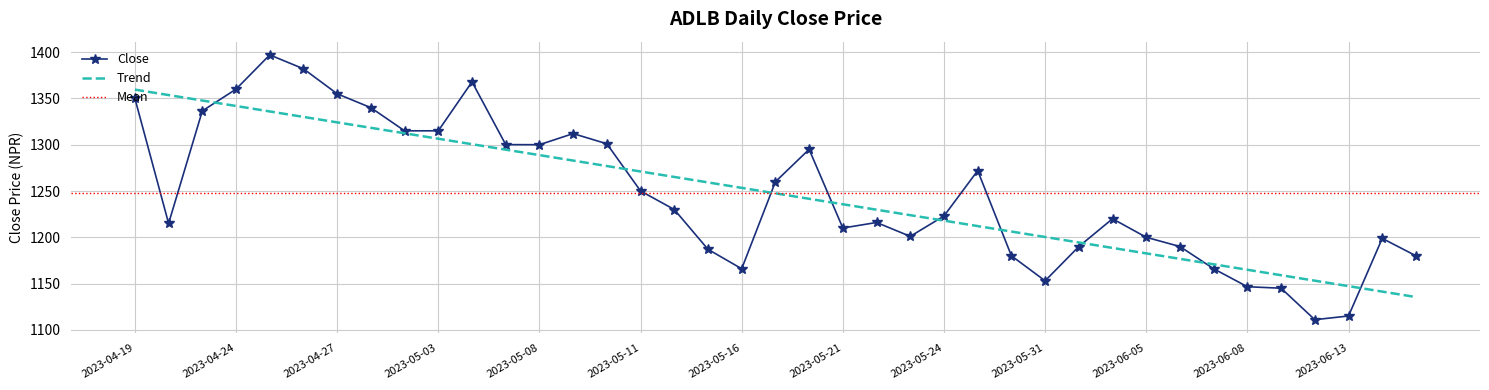

True or false: Trend has a value of 373.5 at 2023-05-24.

False